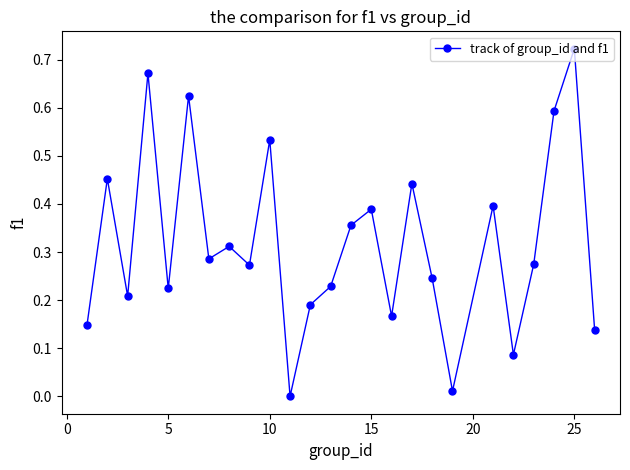

What is the sum of all values?

8.0